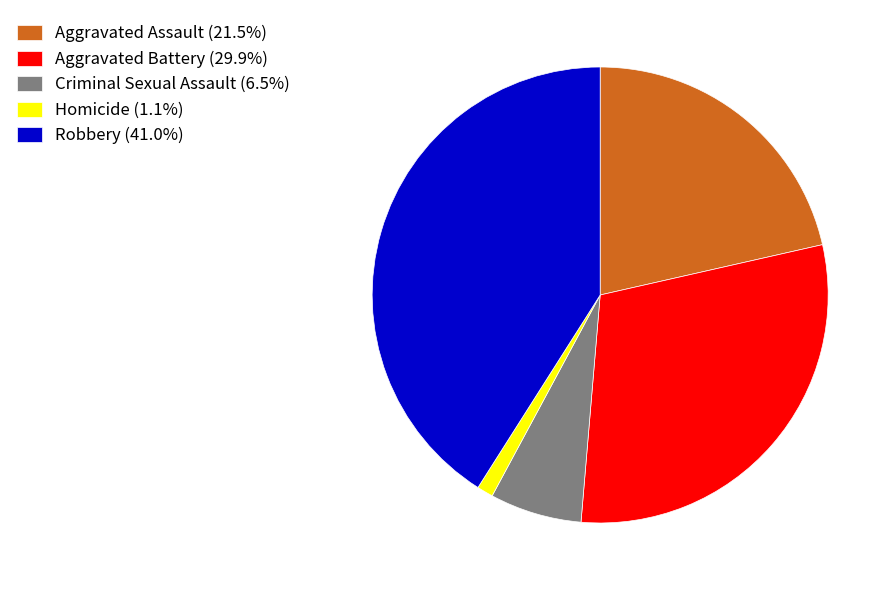

Which category has the smallest portion of the pie?

Homicide